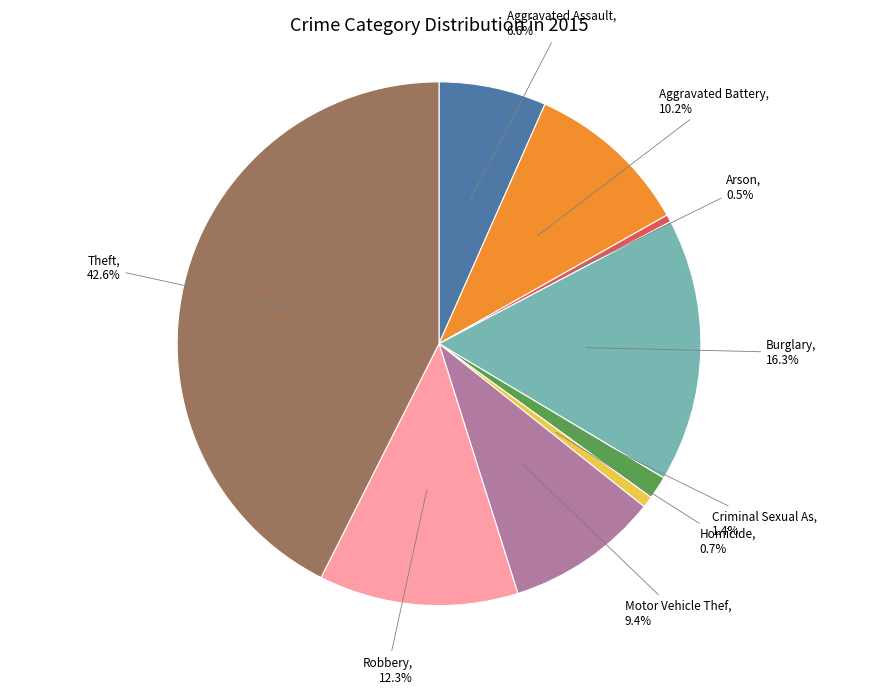

Is there a majority slice in this chart?

No